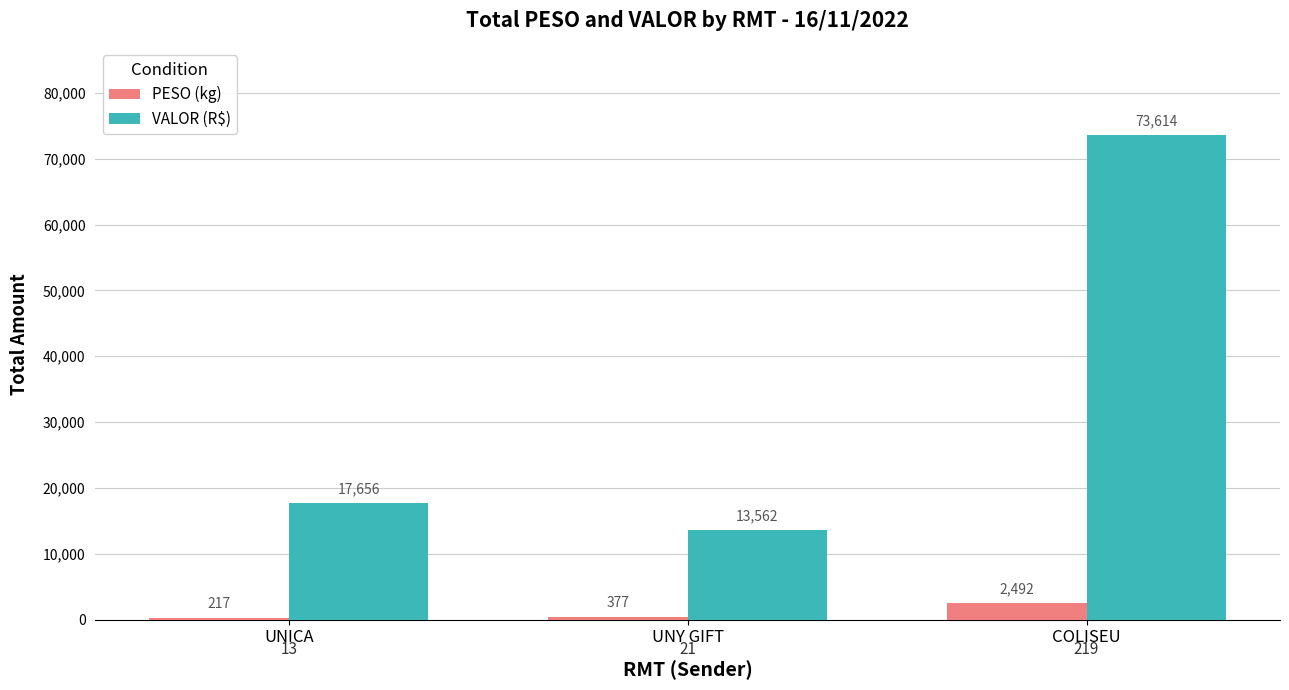

The value of VALOR (R$) at COLISEU is 73613.9. True or false?

True